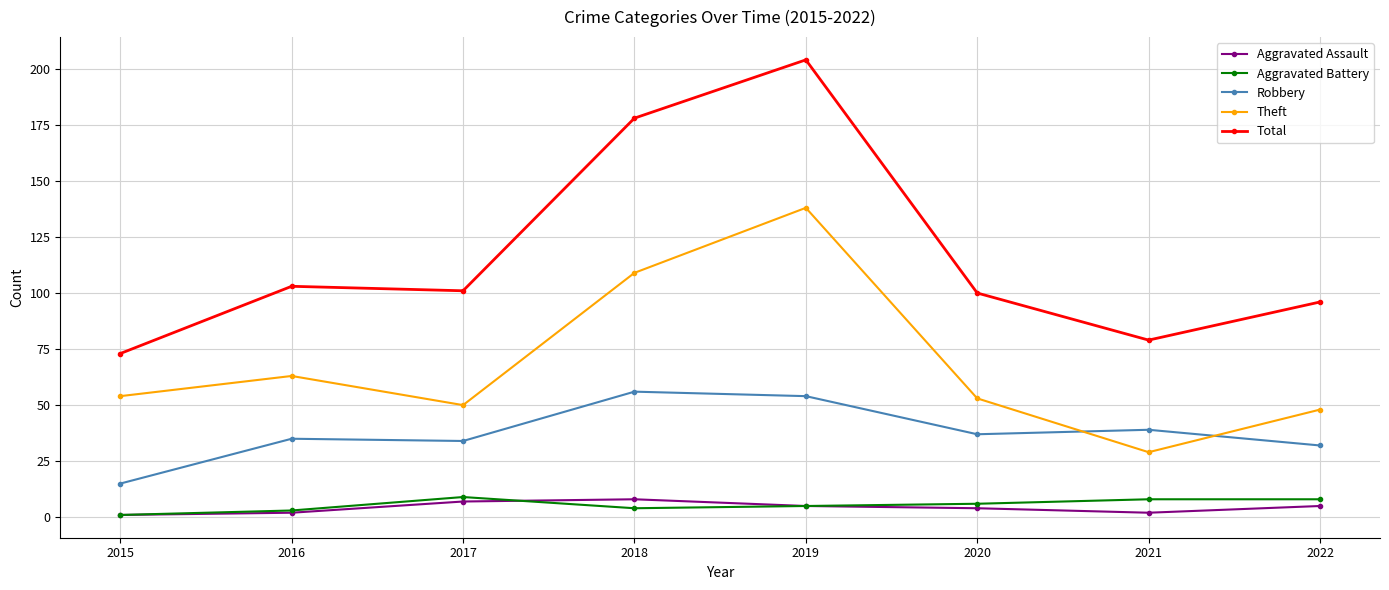

How many values in the Theft series are below 54?

4